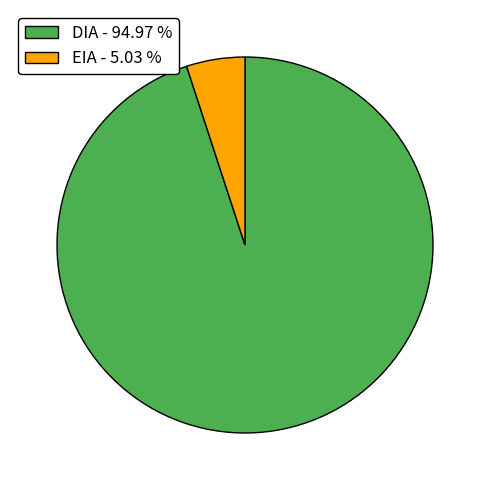

The DIA slice represents 69% of the pie. True or false?

False